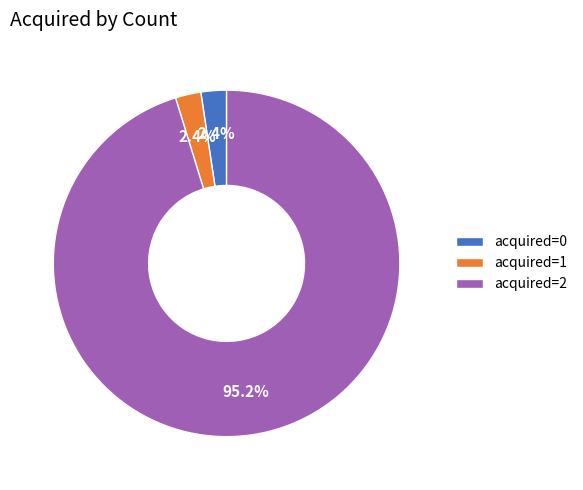

What is the ratio of the value at acquired=0 to the value at acquired=1?

1.0